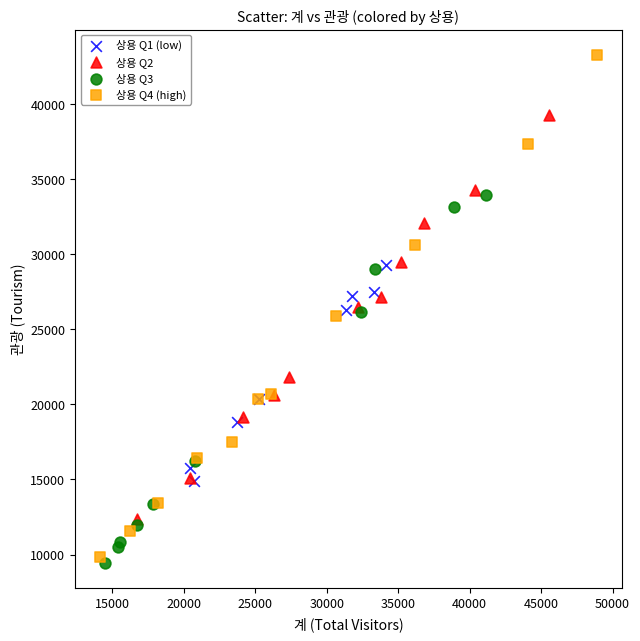

What are all the series names shown in the legend?

상용 Q1 (low), 상용 Q2, 상용 Q3, 상용 Q4 (high)